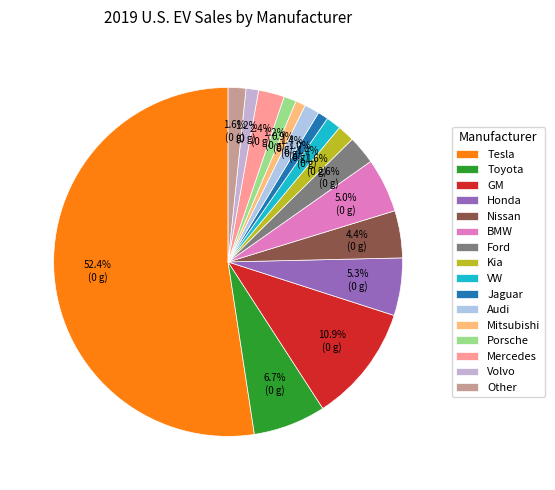

To the nearest percent, what is the difference between the largest and smallest slice percentages?

52%